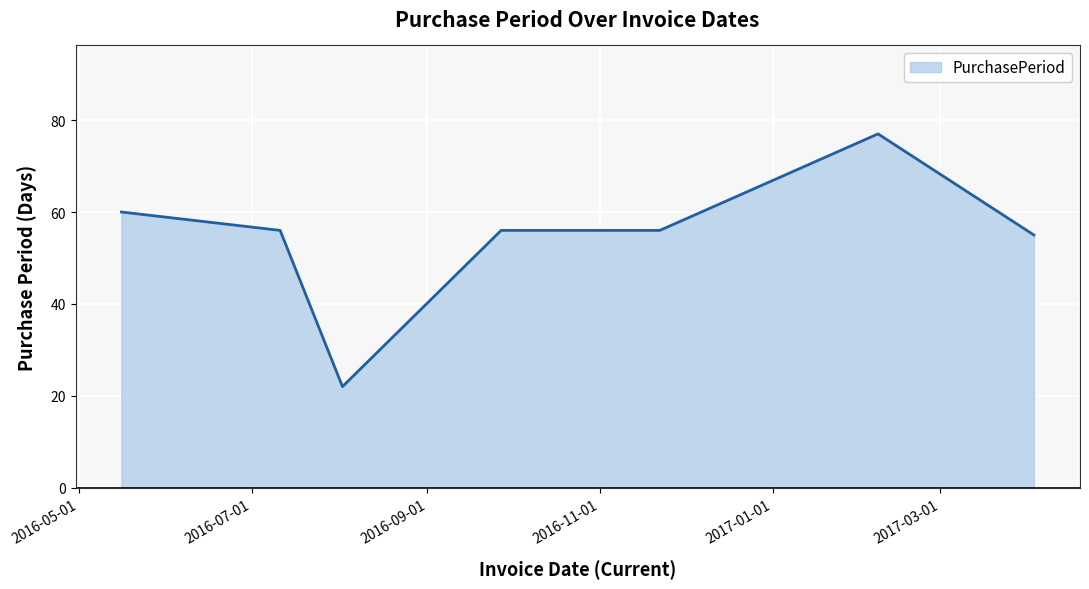

What is the smallest value displayed?

22